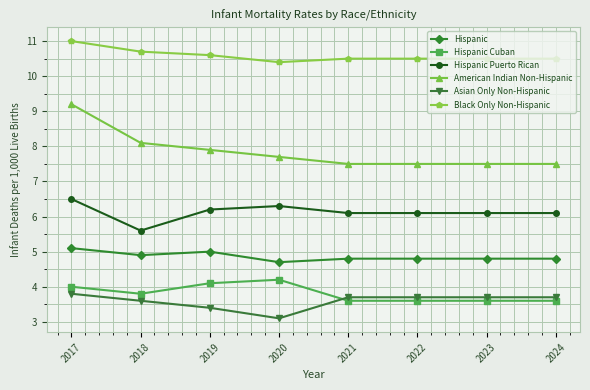

True or false: Hispanic has a value of 5.0 at 2019.

True